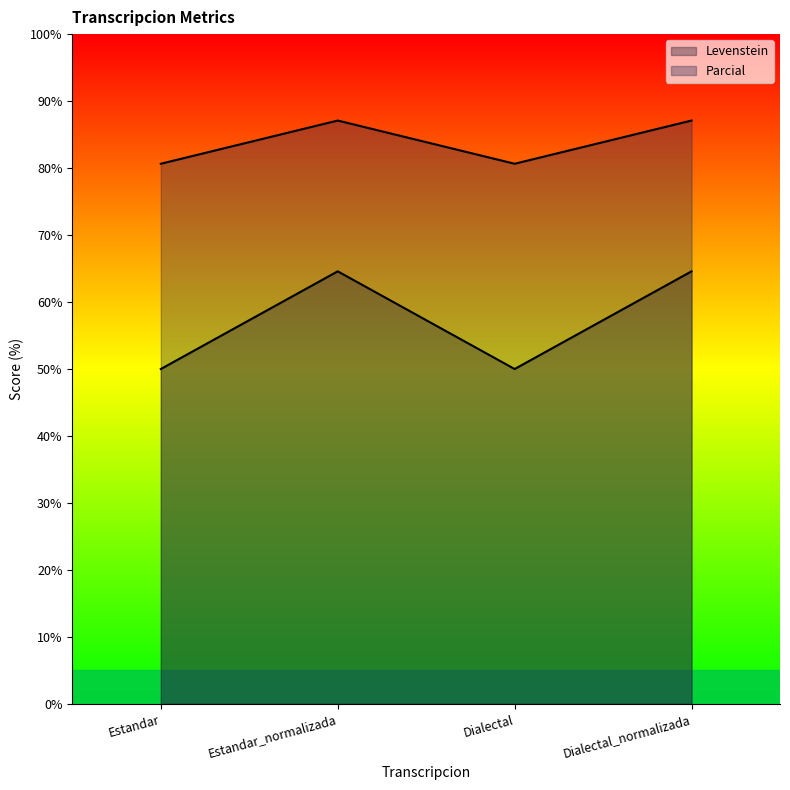

Which category has the lowest value in the Levenstein series?

Estandar